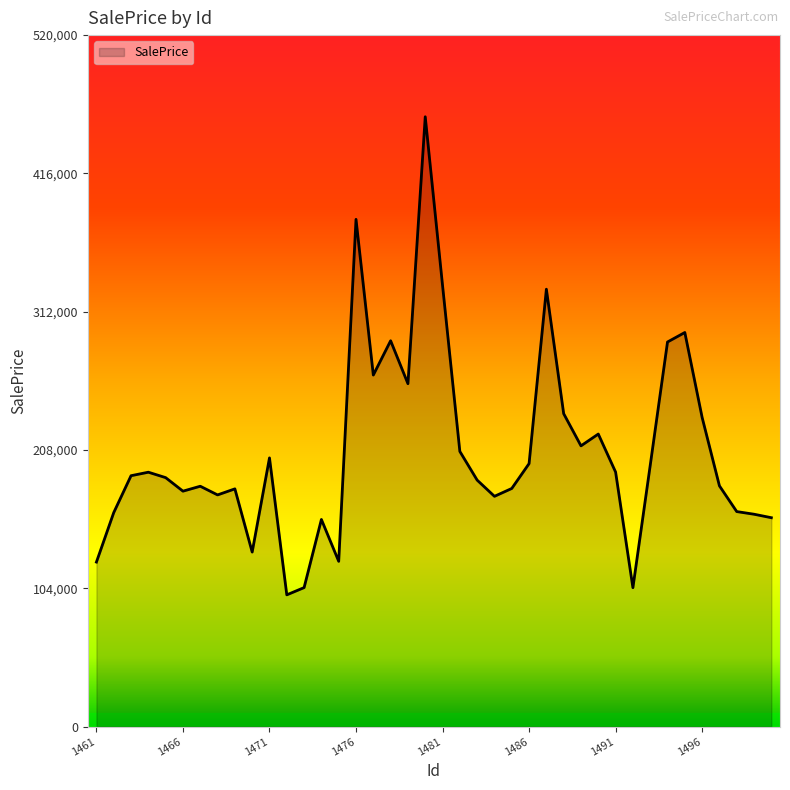

What is the maximum value shown in the chart?

458598.2